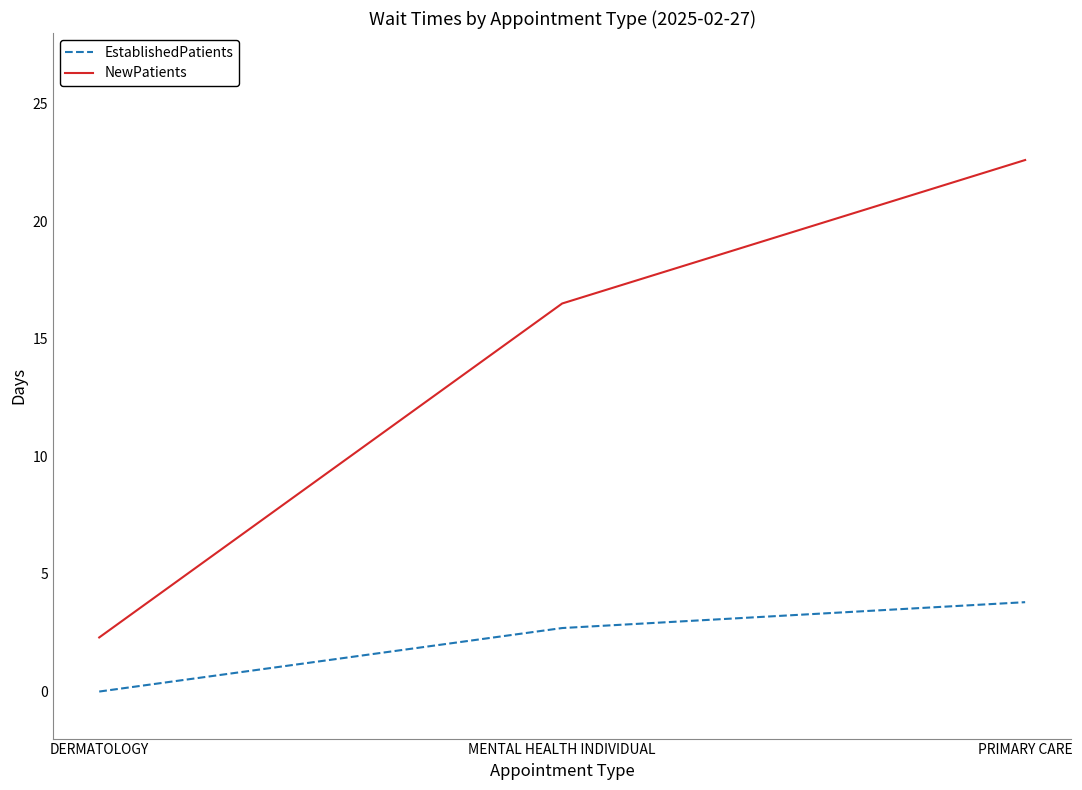

At which category does the chart reach its peak across all series?

PRIMARY CARE